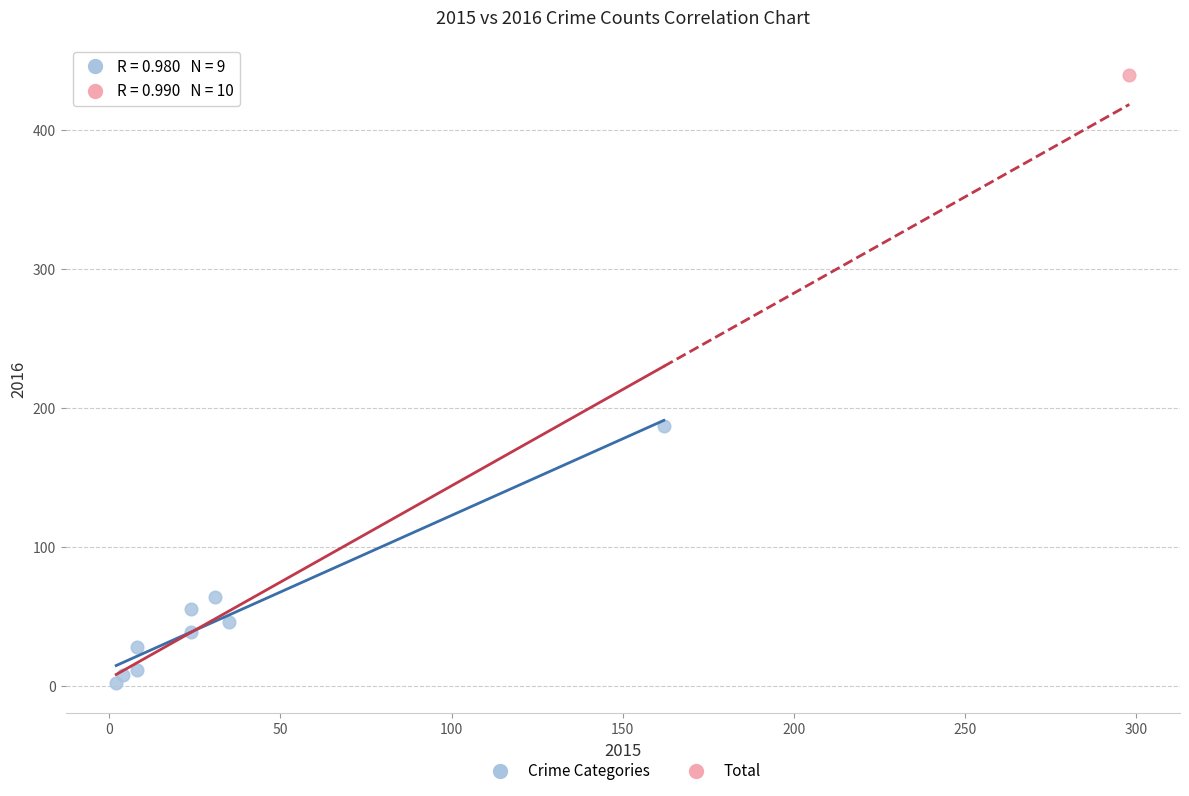

What are all the series names shown in the legend?

Crime Categories, Total